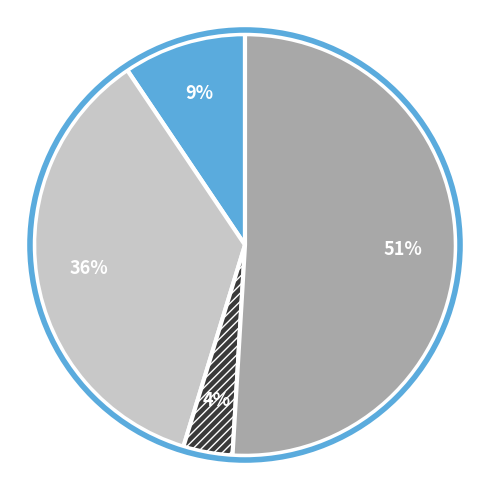

Is there a majority slice in this chart?

Yes